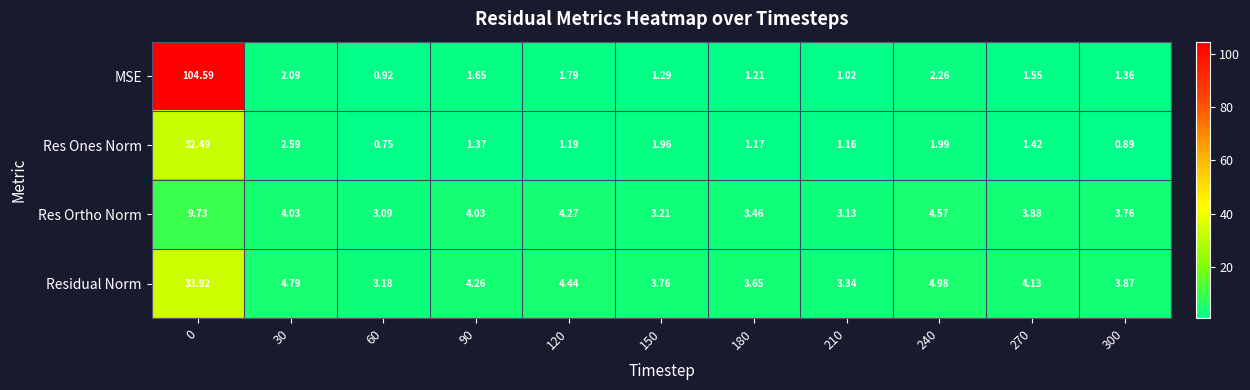

List the series in order of their peak value, lowest first.

Res Ortho Norm, Res Ones Norm, Residual Norm, MSE